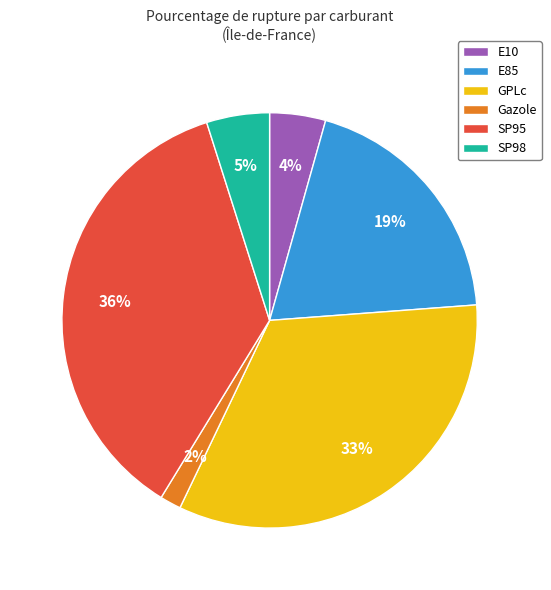

What is the smallest slice in the pie chart?

Gazole